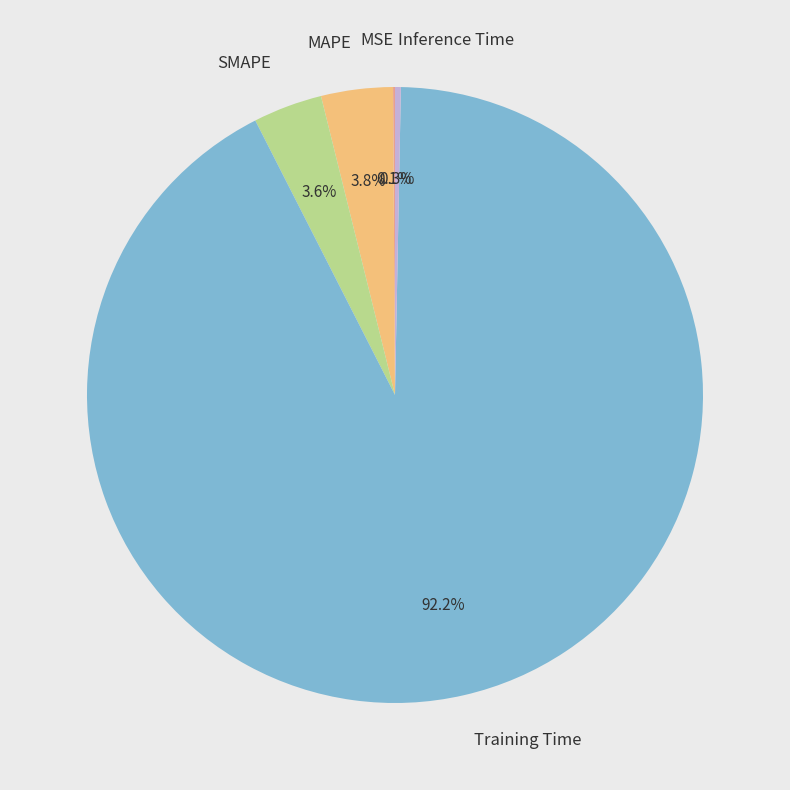

Which category has the biggest portion of the pie?

Training Time